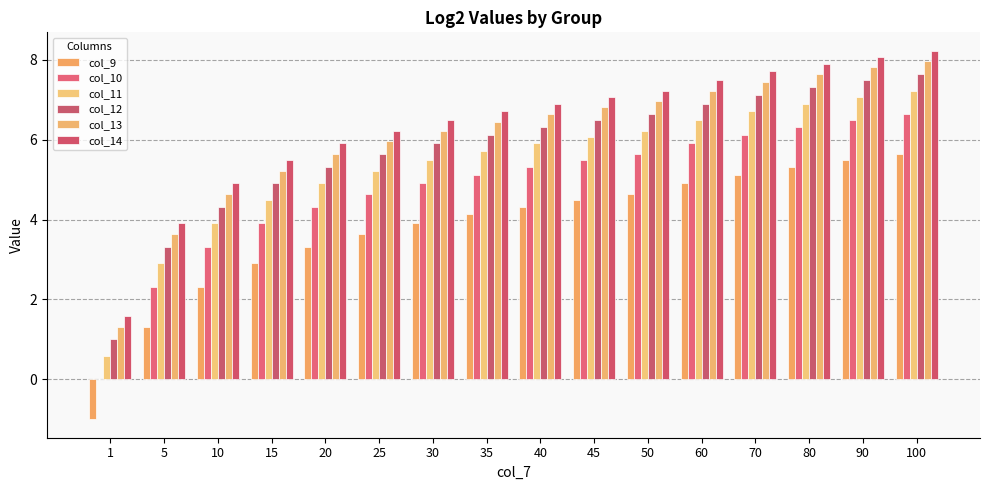

What is the value of the col_13 bar at the 11th from the left?

7.0